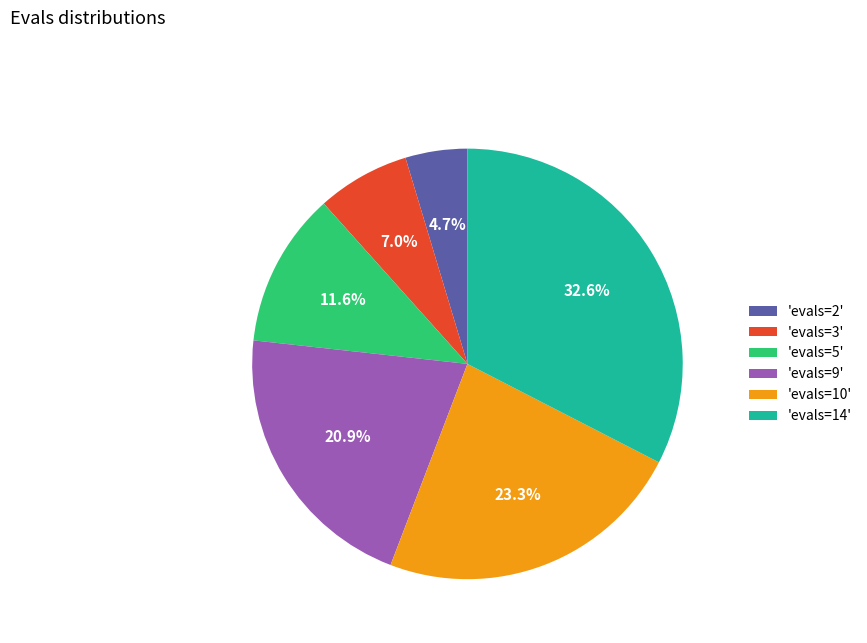

Count the number of slices in the pie.

6